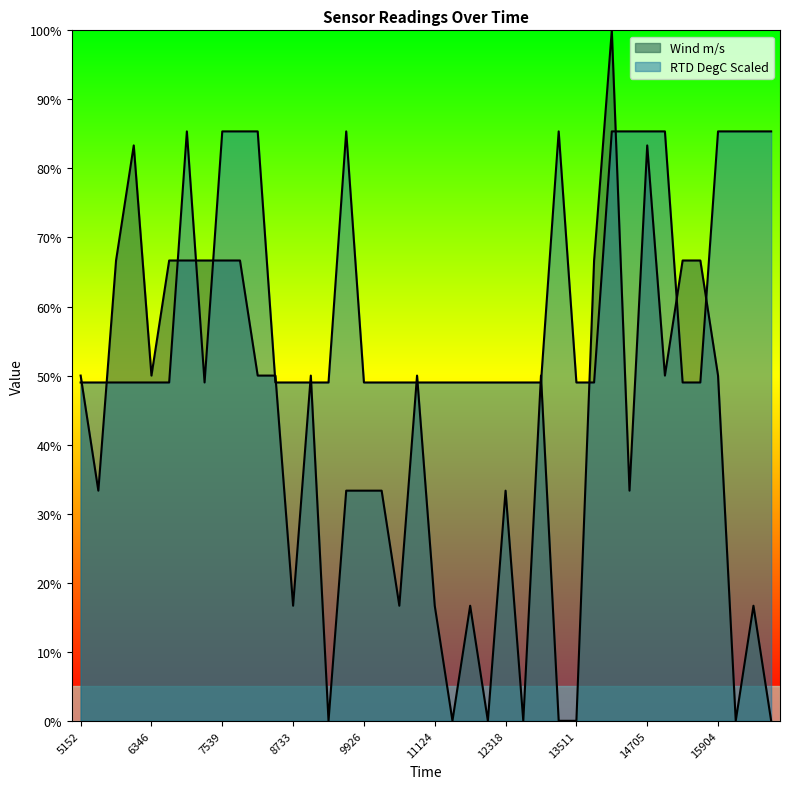

What is the approximate value of RTD DegC Scaled at 16202?

85.4